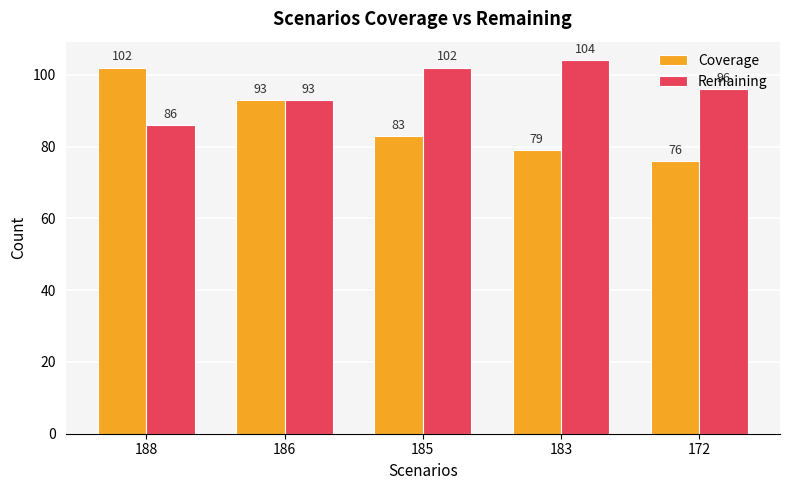

What is the minimum value for Coverage?

76